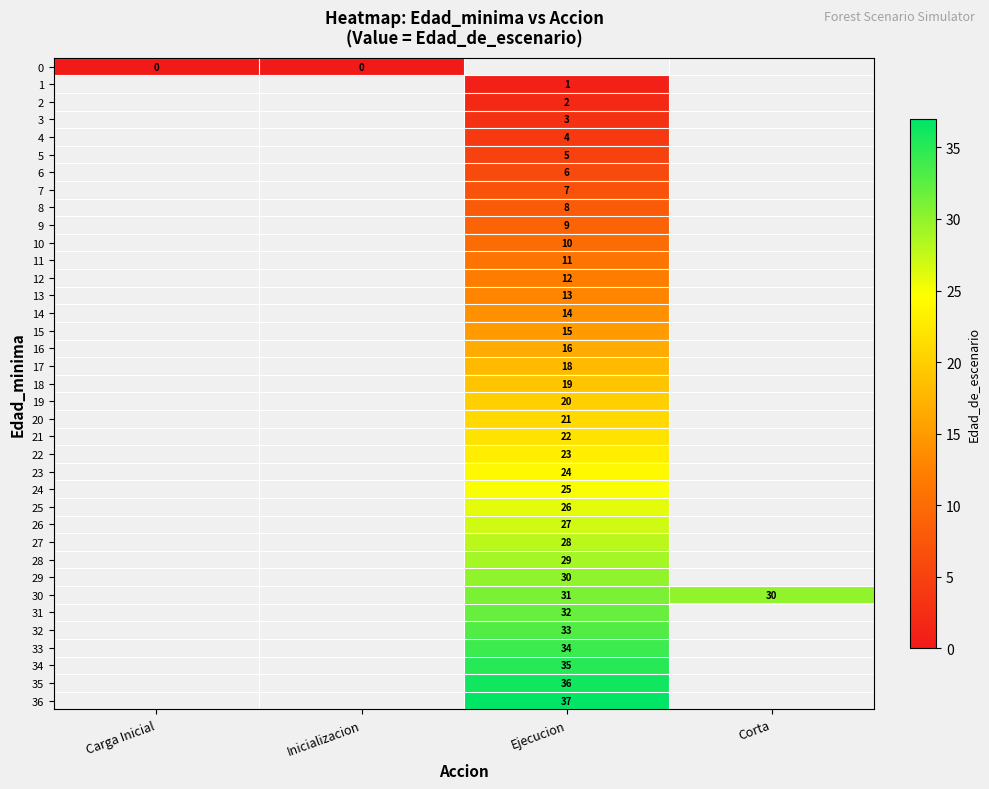

The 11 series shows 11 at Ejecucion. True or false?

True